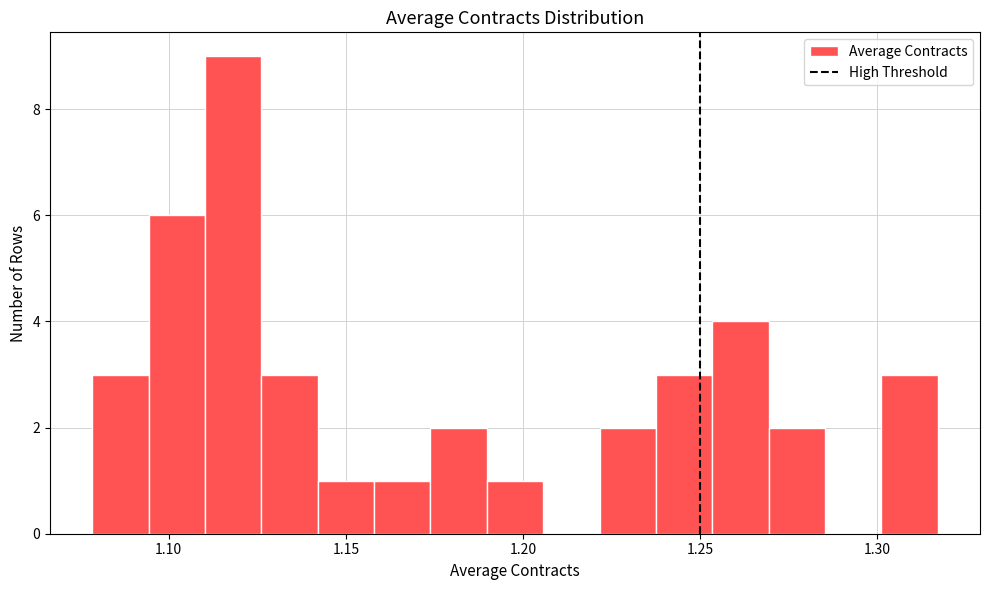

Read against the x-axis, roughly where is the centre of the tallest bar?

1.120